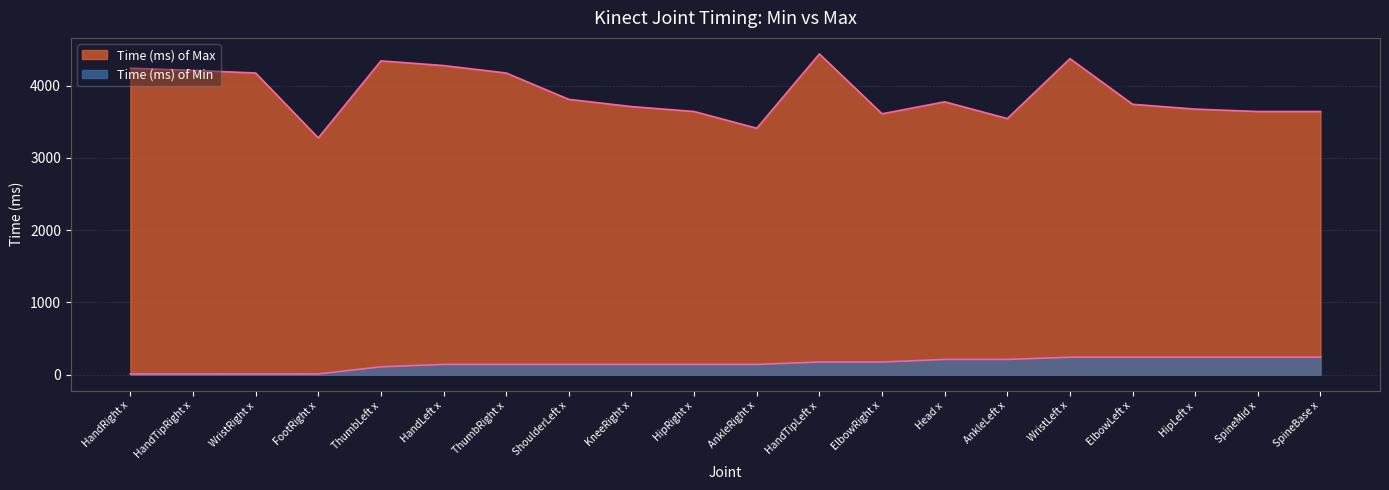

What position from the right is HandRight x?

20